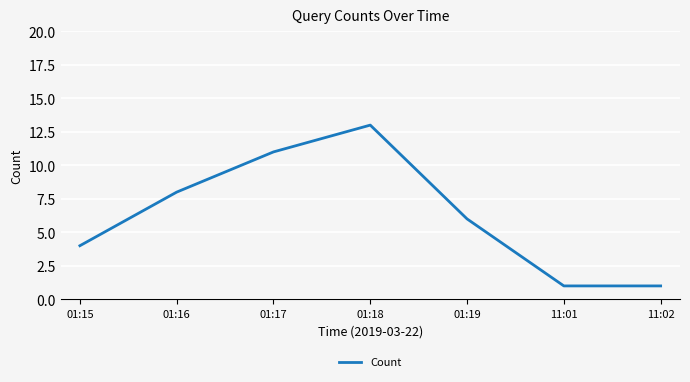

True or false: the data has more than 0 interior local peaks.

True